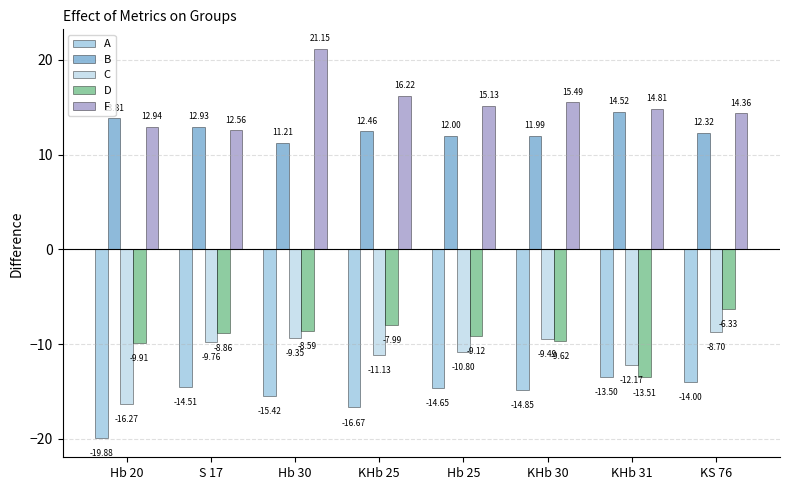

Where is A nearest to the value -16?

Hb 30